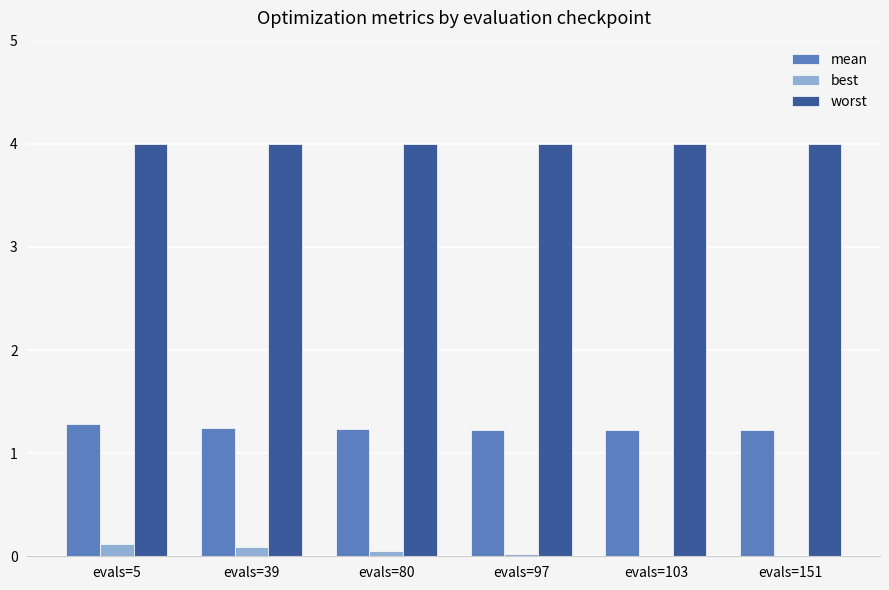

Which series has the largest total across all categories?

worst